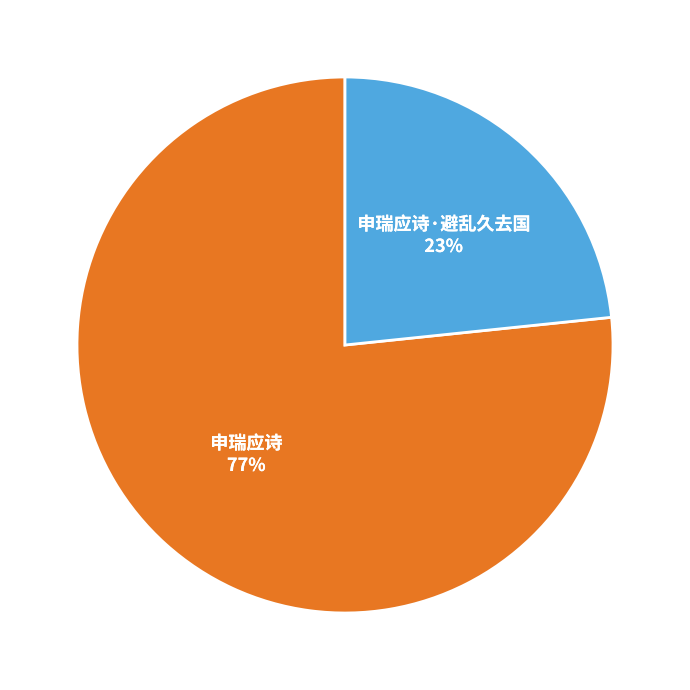

Count the number of slices in the pie.

2